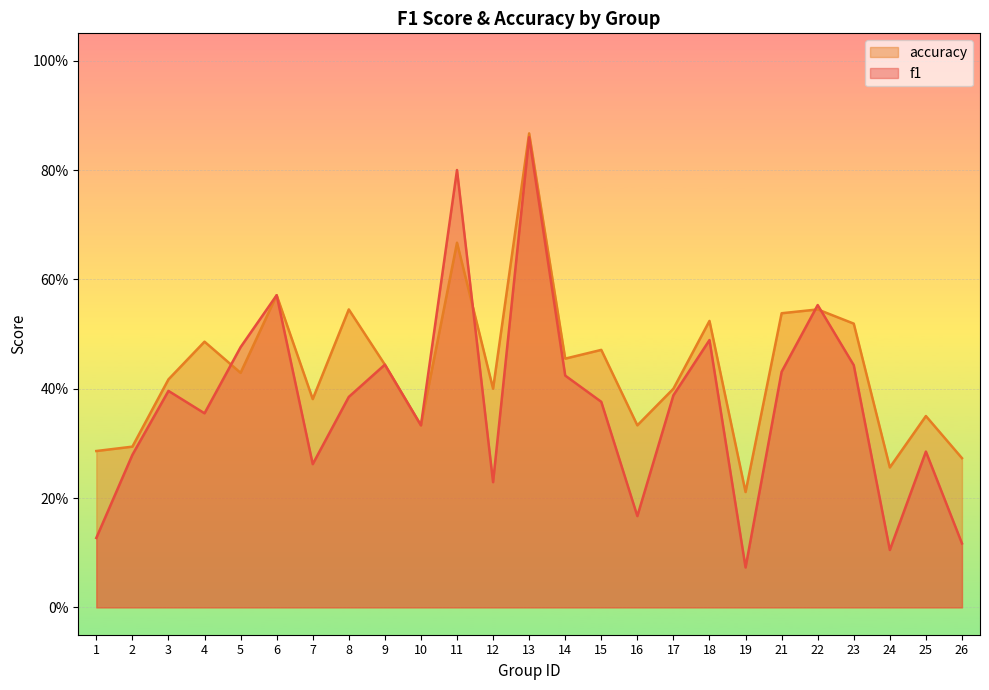

At how many categories does at least one series exceed 0?

25